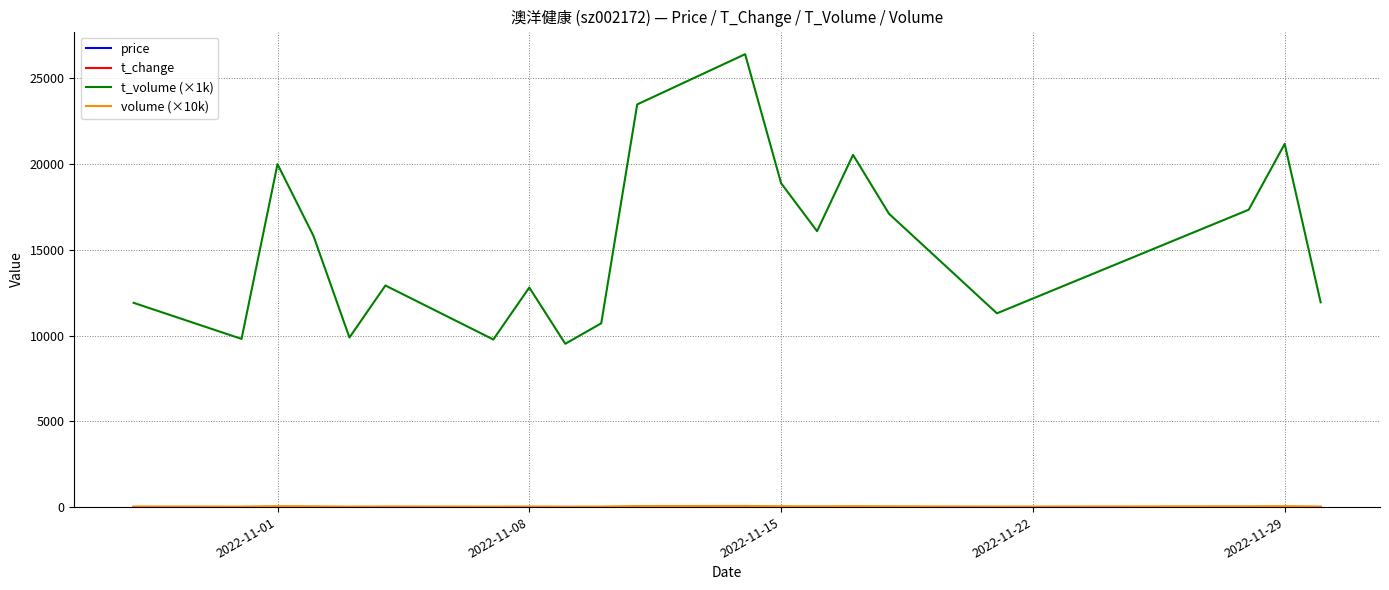

How many series are shown in this chart?

4